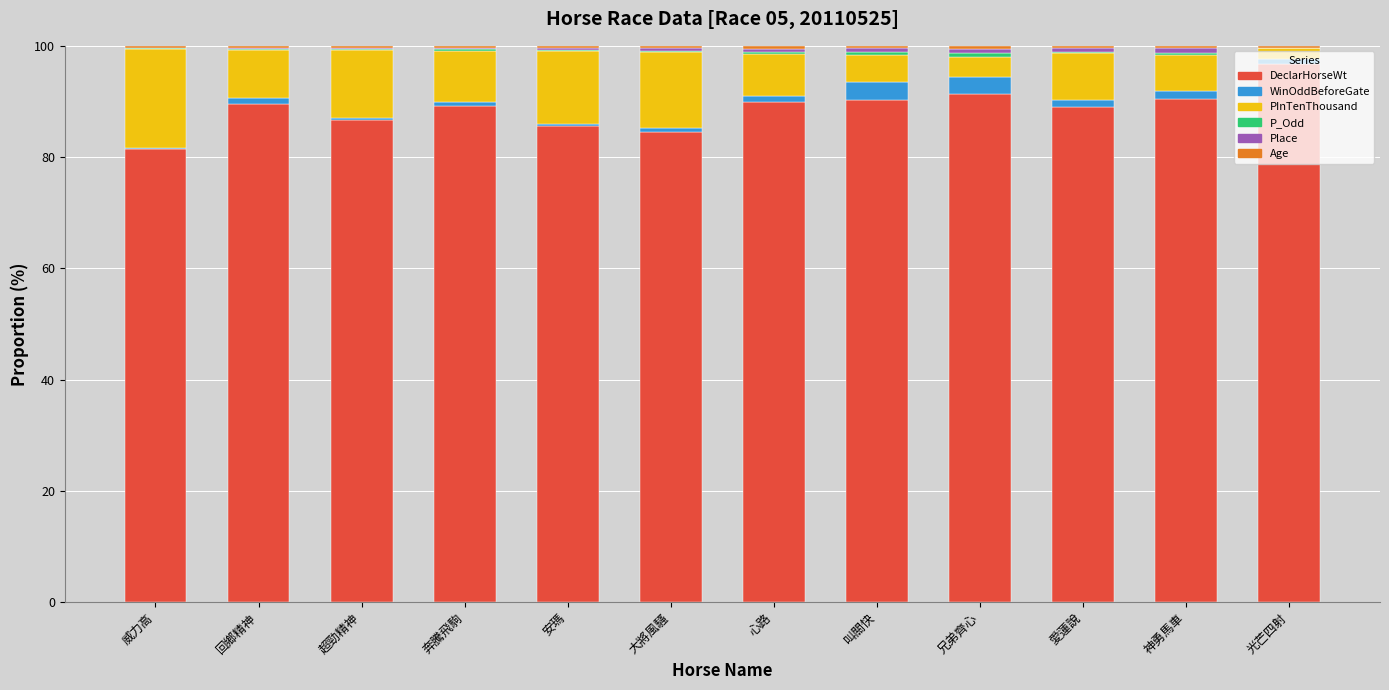

Which category has the highest value in the DeclarHorseWt series?

光芒四射